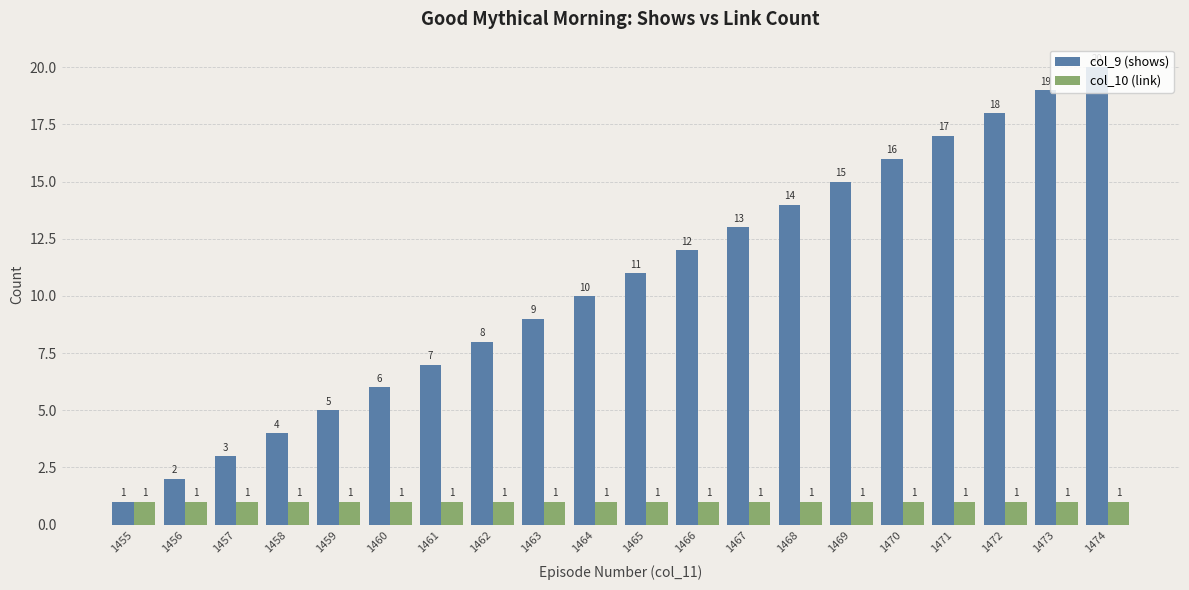

What is the total value across all series at 1457?

4